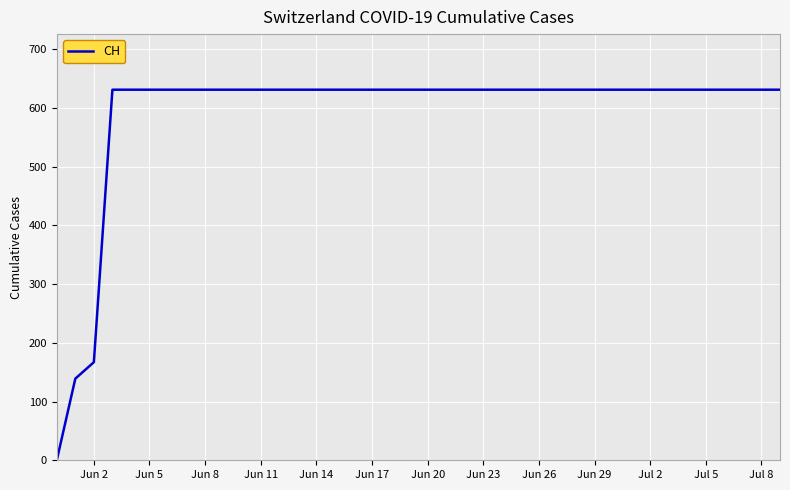

At which label is the value closest to 315?

Jun 2